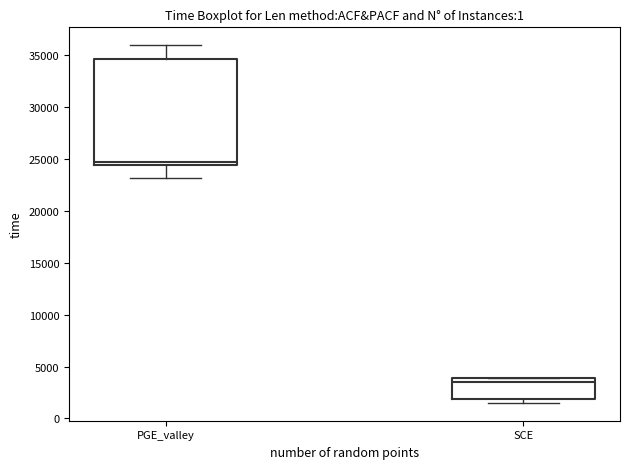

Reading left to right, transcribe this box plot: for each box, give where its median line is, the range the box spans, and where its two whiskers end, as read against the y-axis. The values are not printed on the chart, so give them approximately, as read against the axis.

PGE_valley: median 25000, box 24500 to 34500, whiskers 23000 to 36000
SCE: median 3500, box 2000 to 4000, whiskers 1500 to 4000